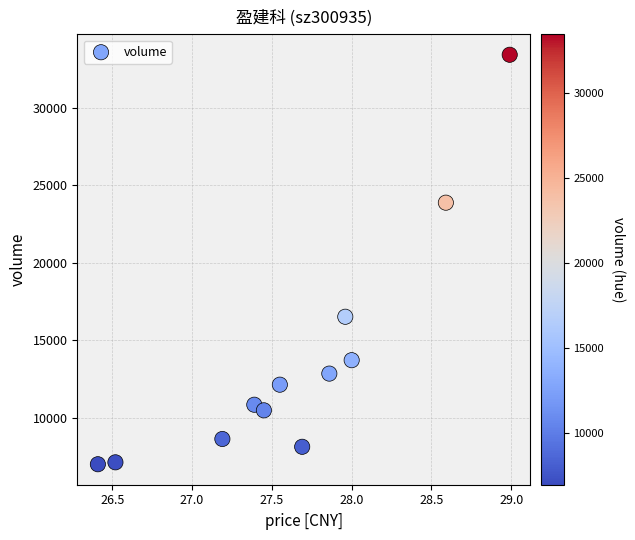

What is the range of Y values (max minus min)?

26463